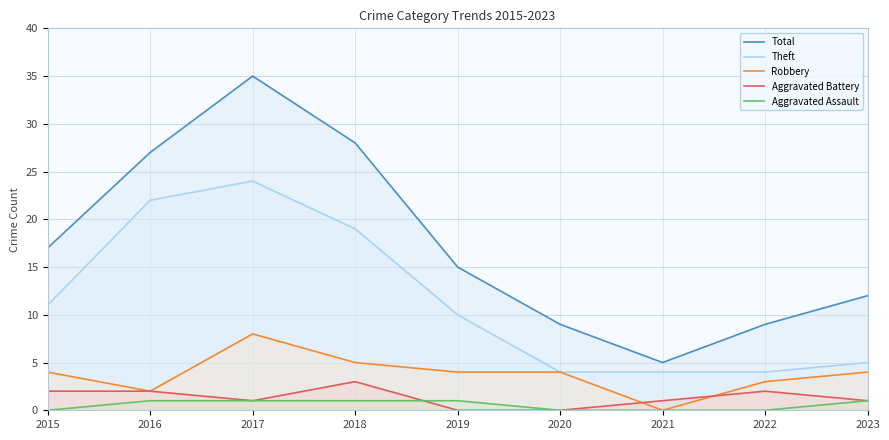

True or false: Theft has more than 2 points higher than both neighbors.

False